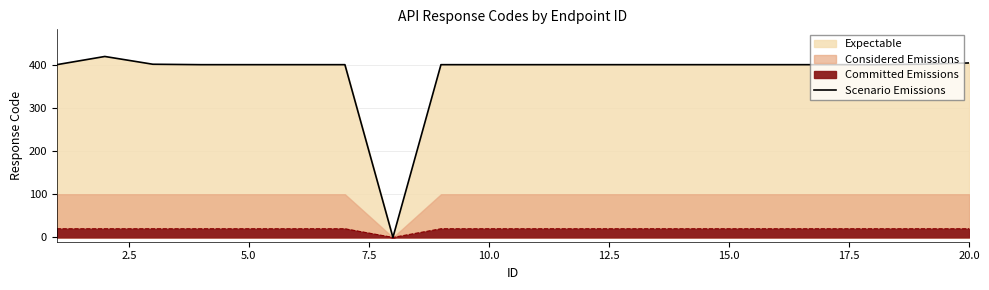

Reading left to right, what are all the values shown in this chart?

400	419	401	400	400	400	400	0	400	400	400	400	400	400	400	400	400	400	401	404